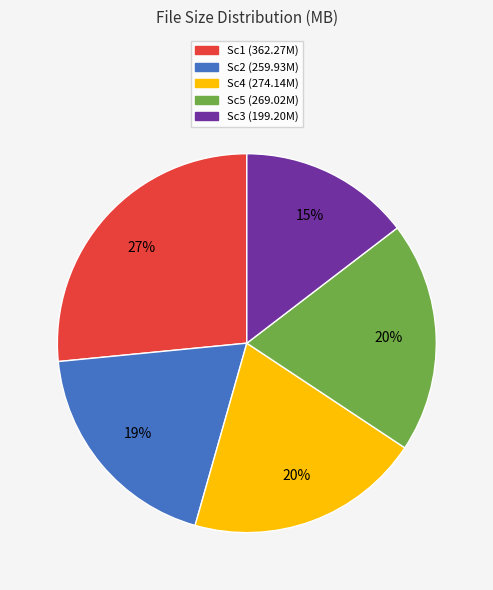

Does any single category account for the majority?

No